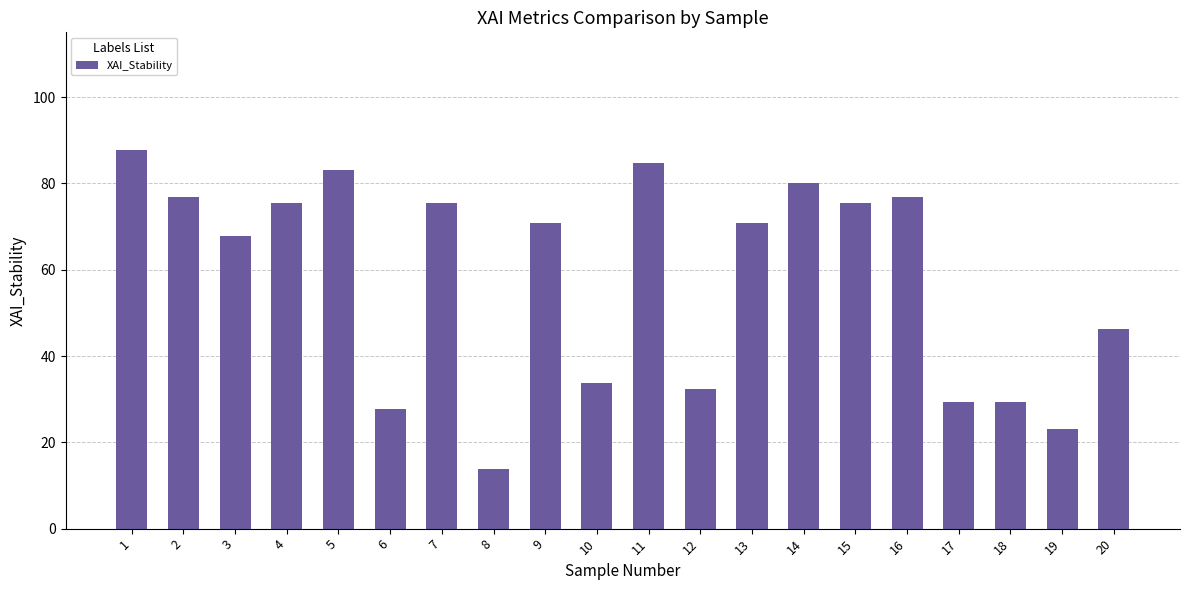

Approximately how many times larger is the value at 12 compared to 19?

1.4